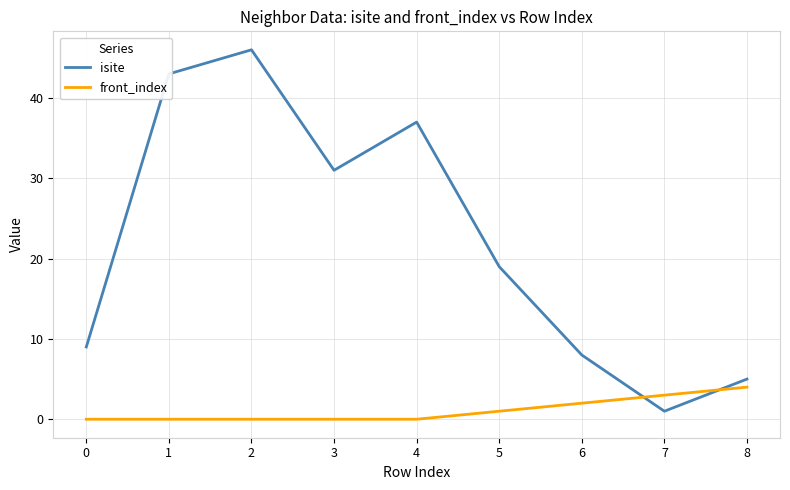

Which series has the largest total across all categories?

isite